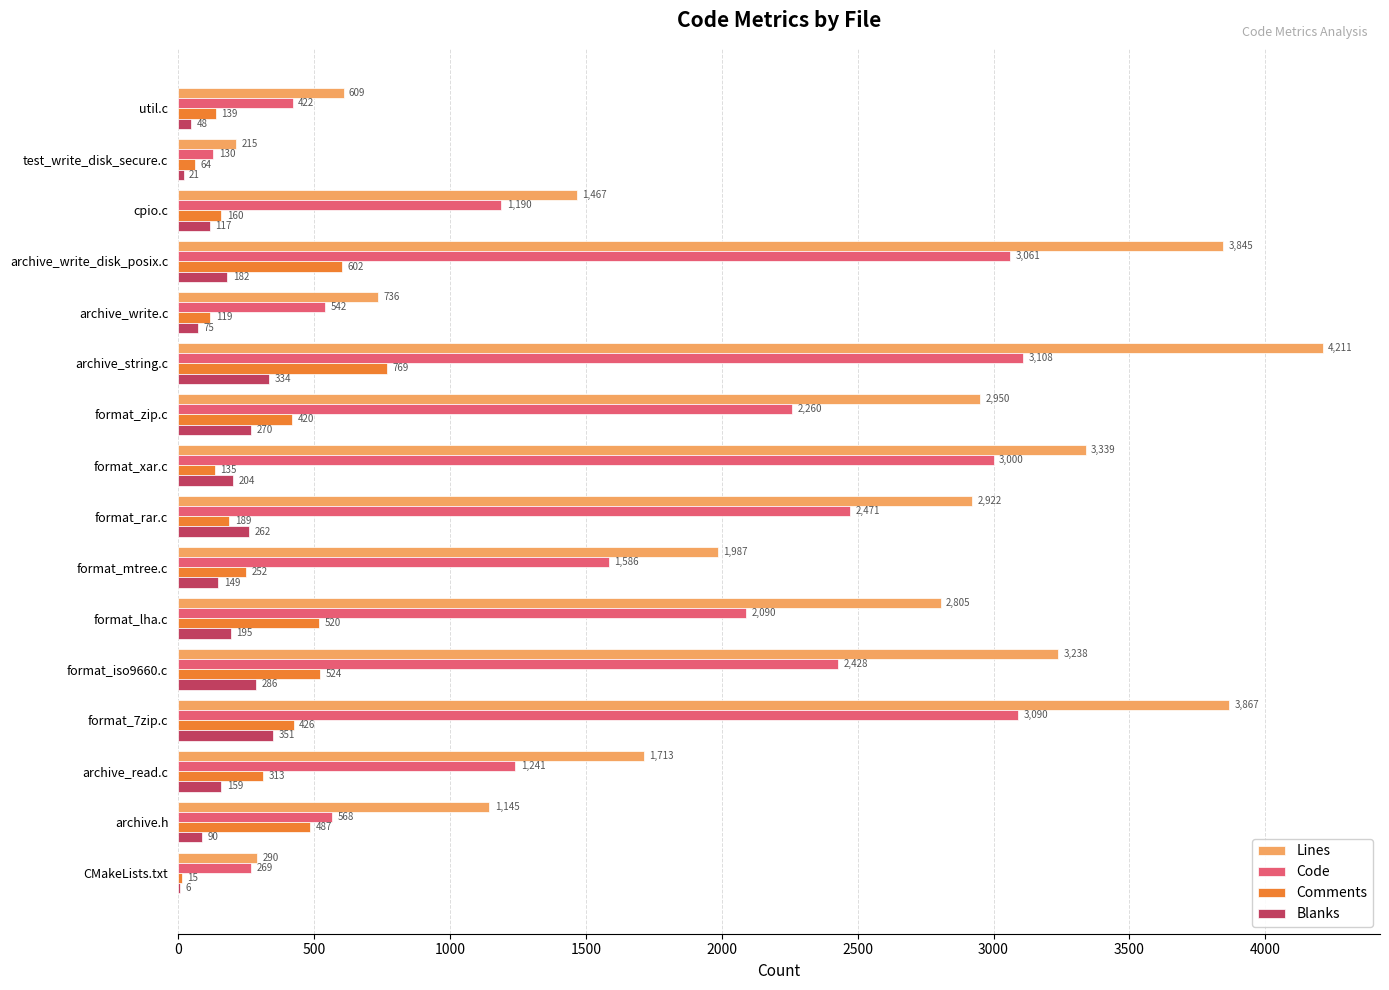

The Code series shows 422 at util.c. True or false?

True